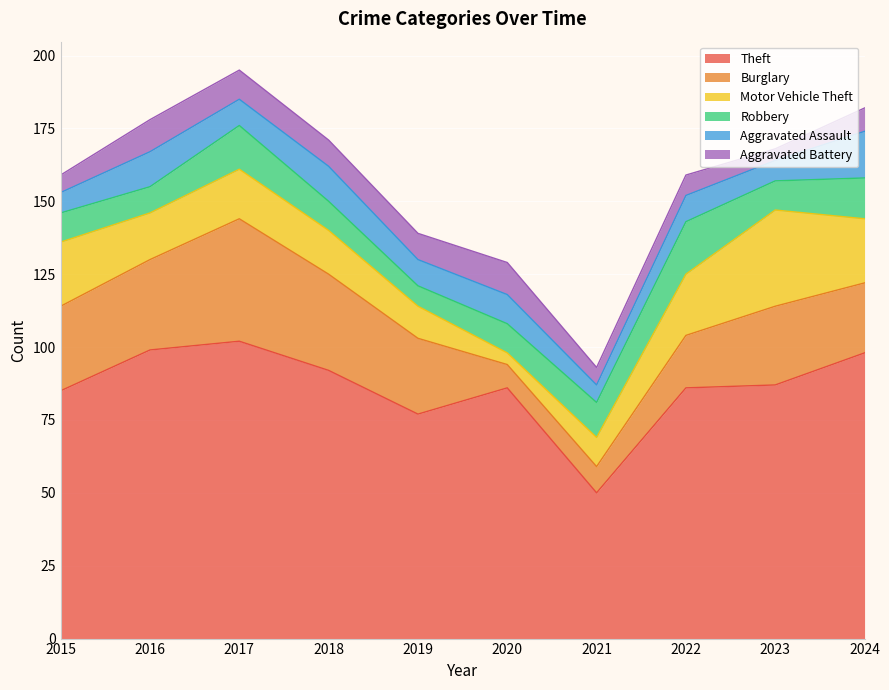

Where do Aggravated Assault and Burglary first cross each other?

2019 and 2020